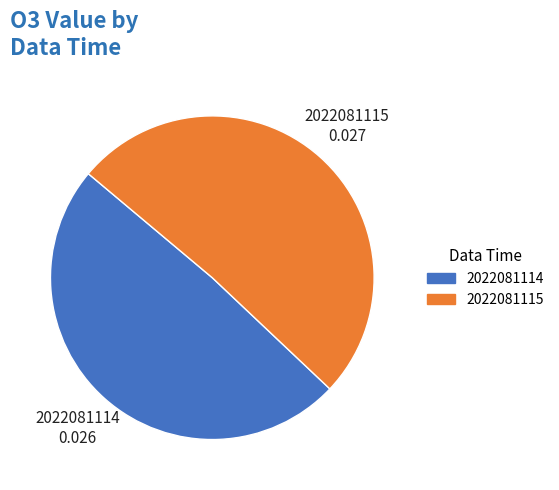

Which slice represents more than half of the pie?

2022081115